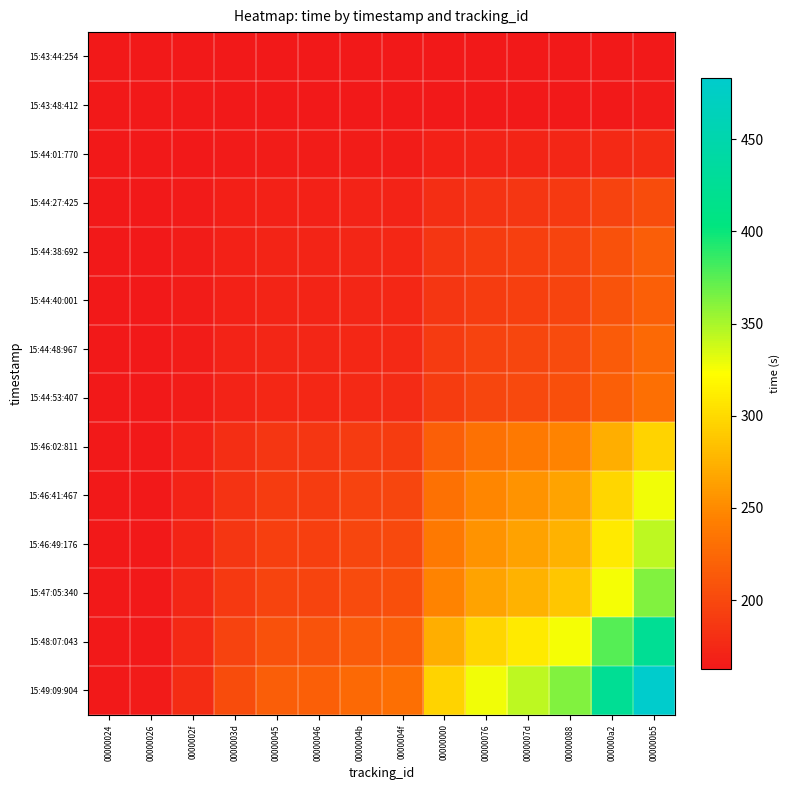

What is the difference between the highest and lowest values at 0000007d?

180.4